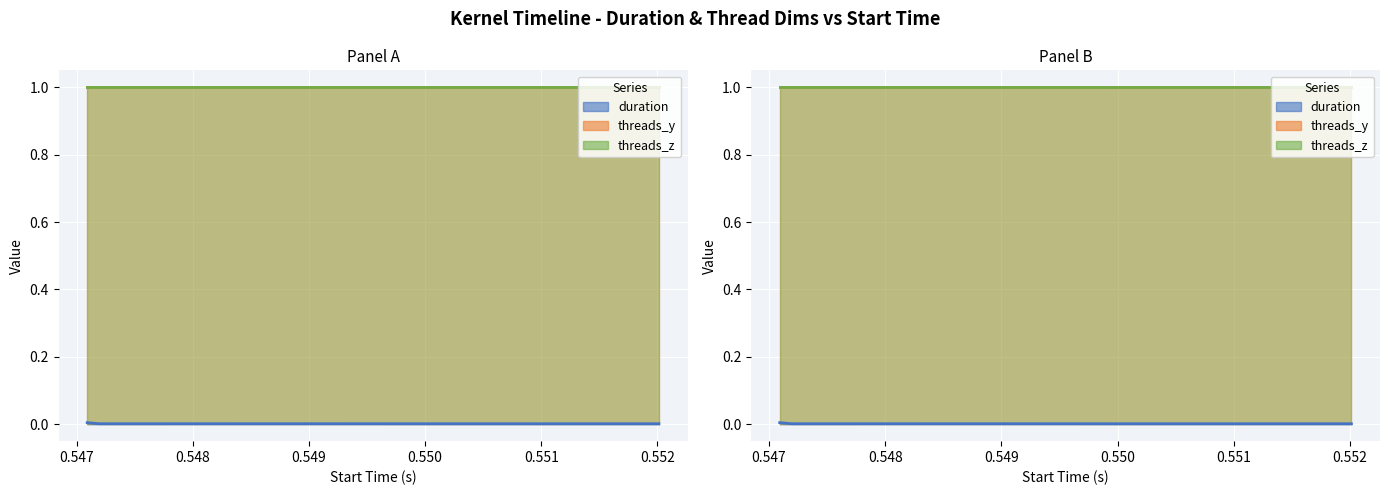

What is the sum of the threads_y values at 0.548896 and 0.547092?

2.0